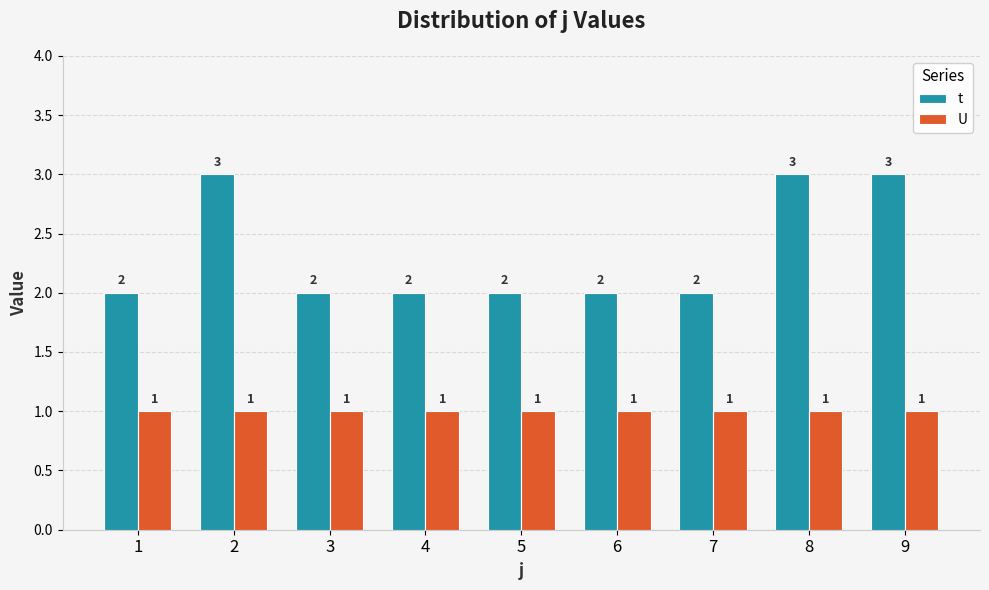

What is the maximum value for t?

3